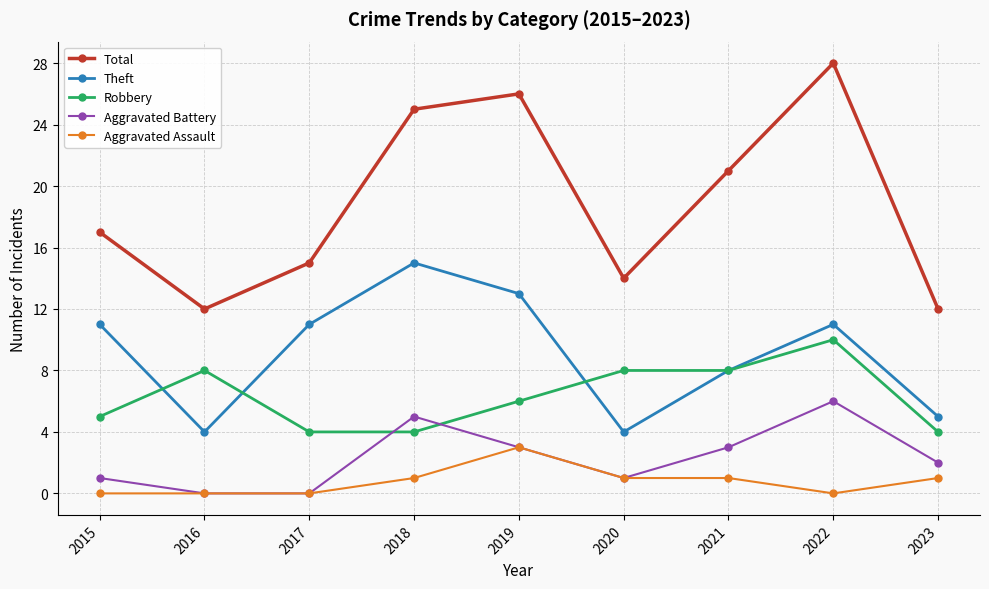

True or false: Theft has more than 1 interior local peaks.

True